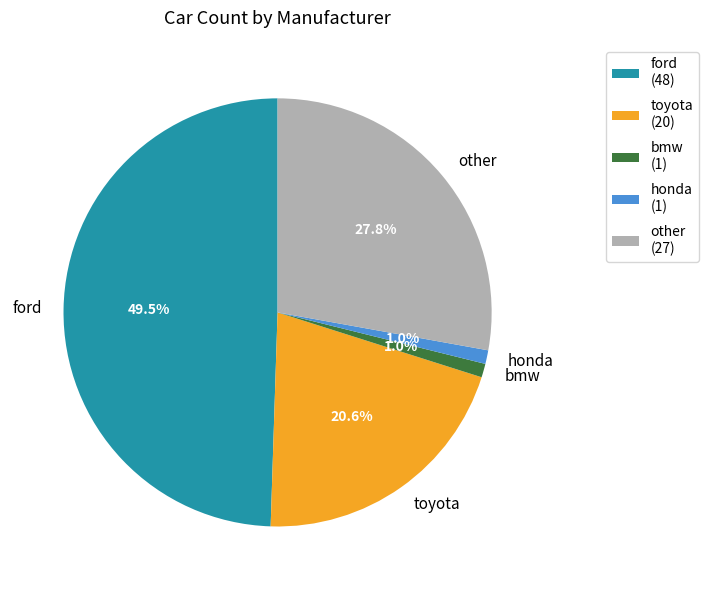

Is bmw the majority of the pie?

No